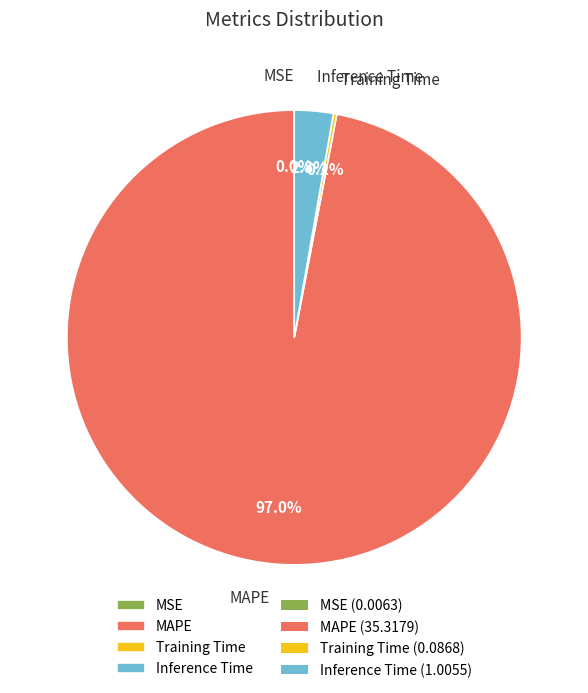

Does MAPE represent more than half of the total?

Yes